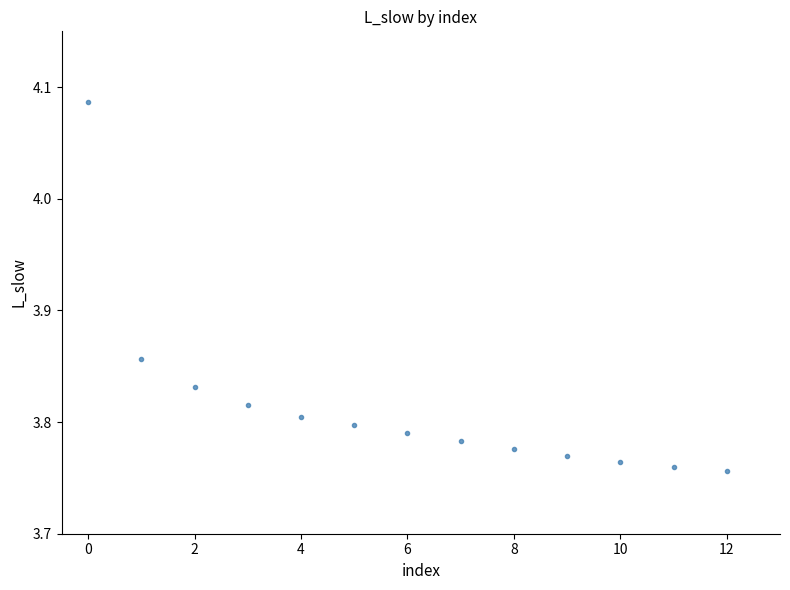

What is the range of Y values (max minus min)?

0.3